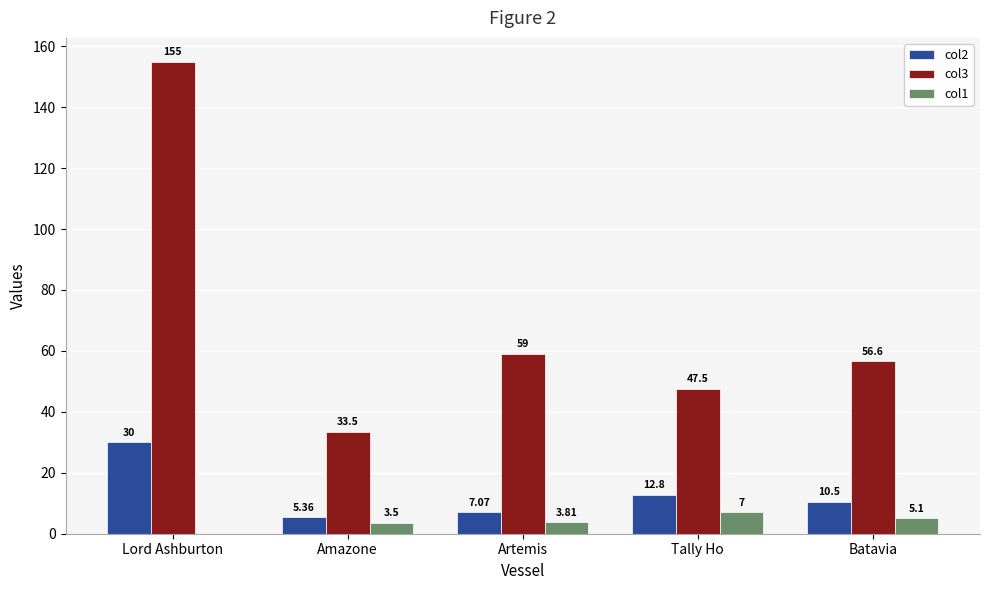

Is the value of col2 at Amazone greater than the value of col3 at Amazone?

No